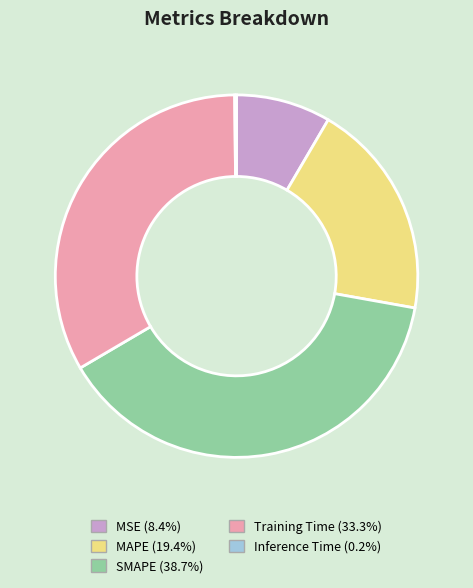

Does Training Time represent more than half of the total?

No